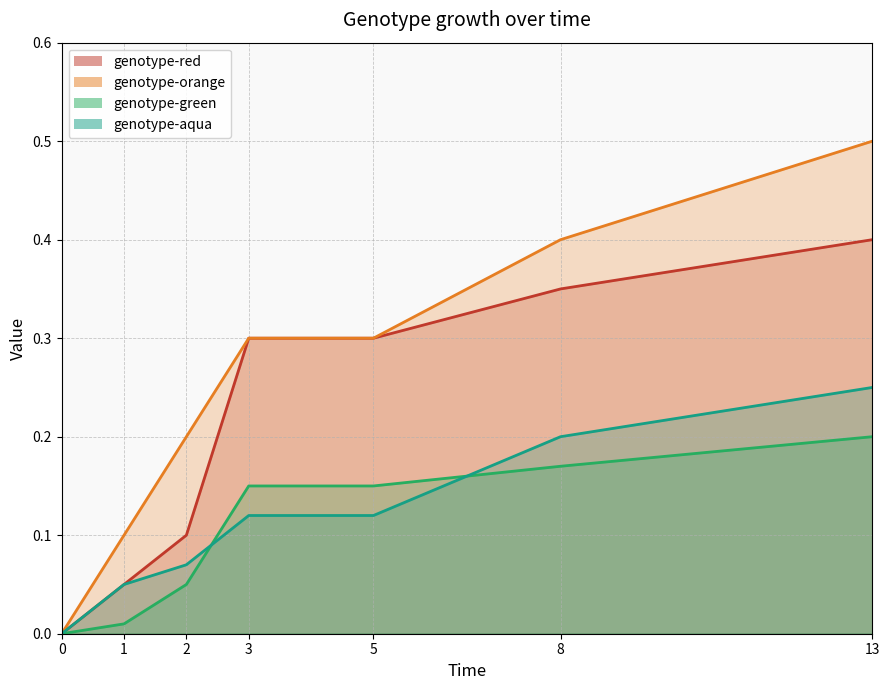

Which series changed the most between 2 and 8?

genotype-red